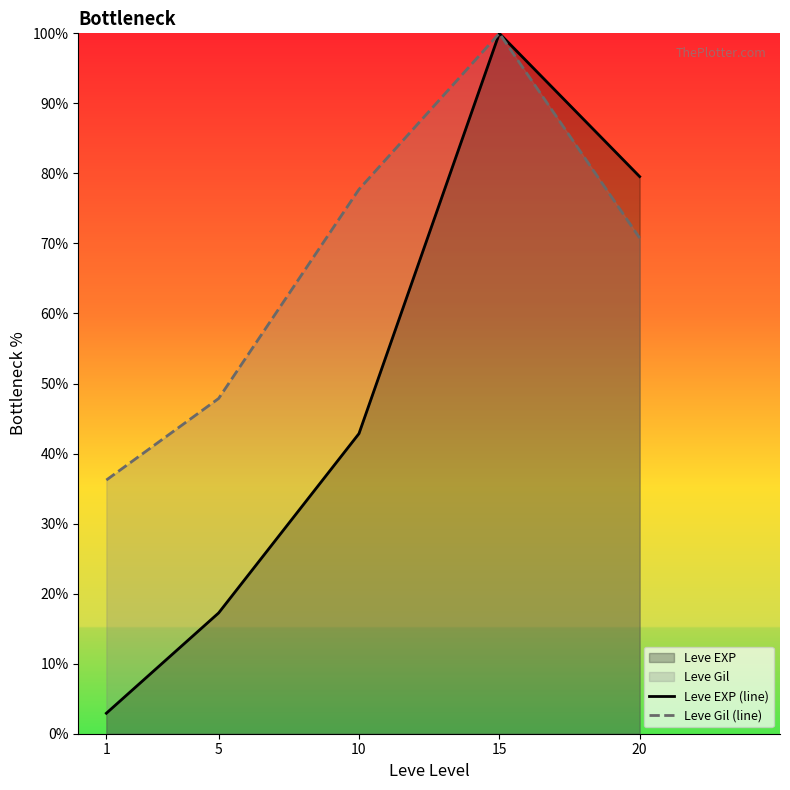

Between 5 and 10, which is larger?

10